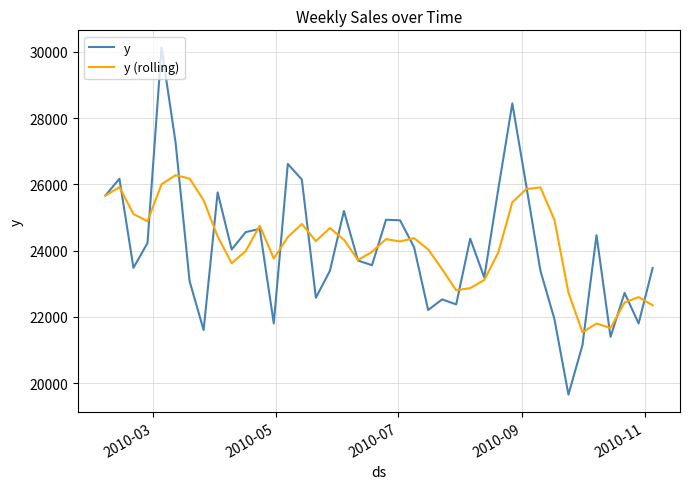

Rank the series by their maximum value, from lowest to highest.

y (rolling), y